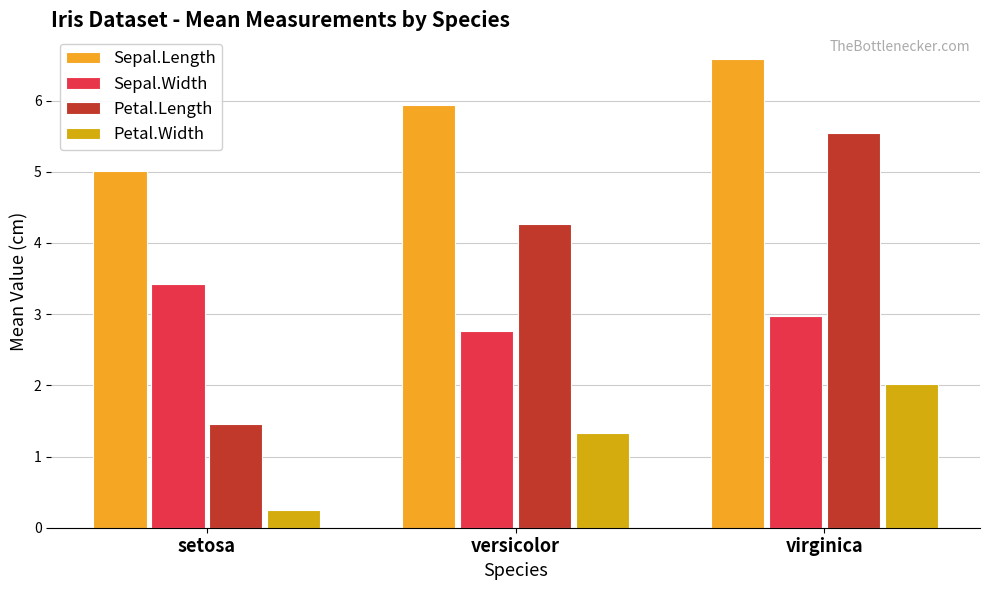

How many values in the Petal.Width series exceed 1?

2